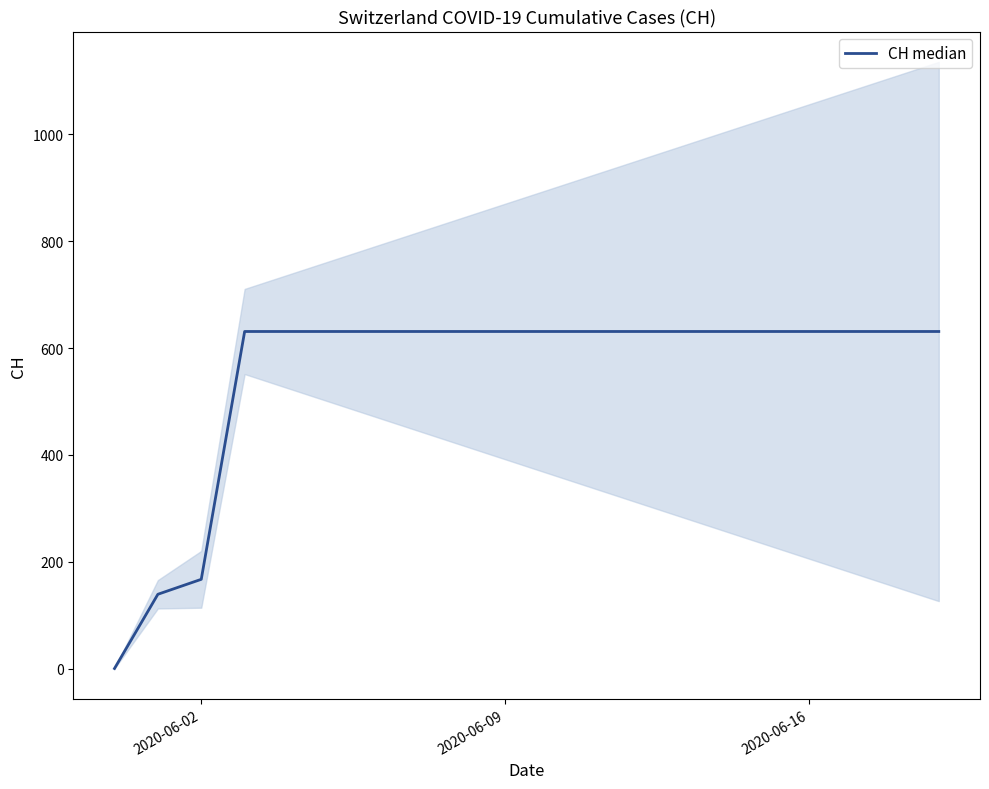

The value at 13 is 837. True or false?

False